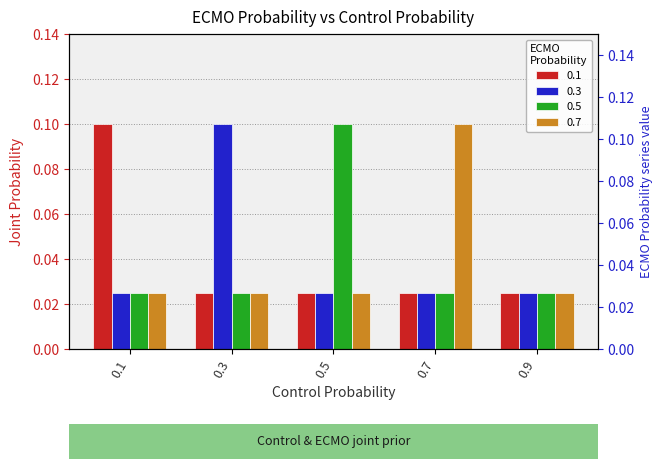

Reading left to right, extract all data points from this chart.

0.1: 0.1	0.0	0.0	0.0	0.0
0.3: 0.0	0.1	0.0	0.0	0.0
0.5: 0.0	0.0	0.1	0.0	0.0
0.7: 0.0	0.0	0.0	0.1	0.0